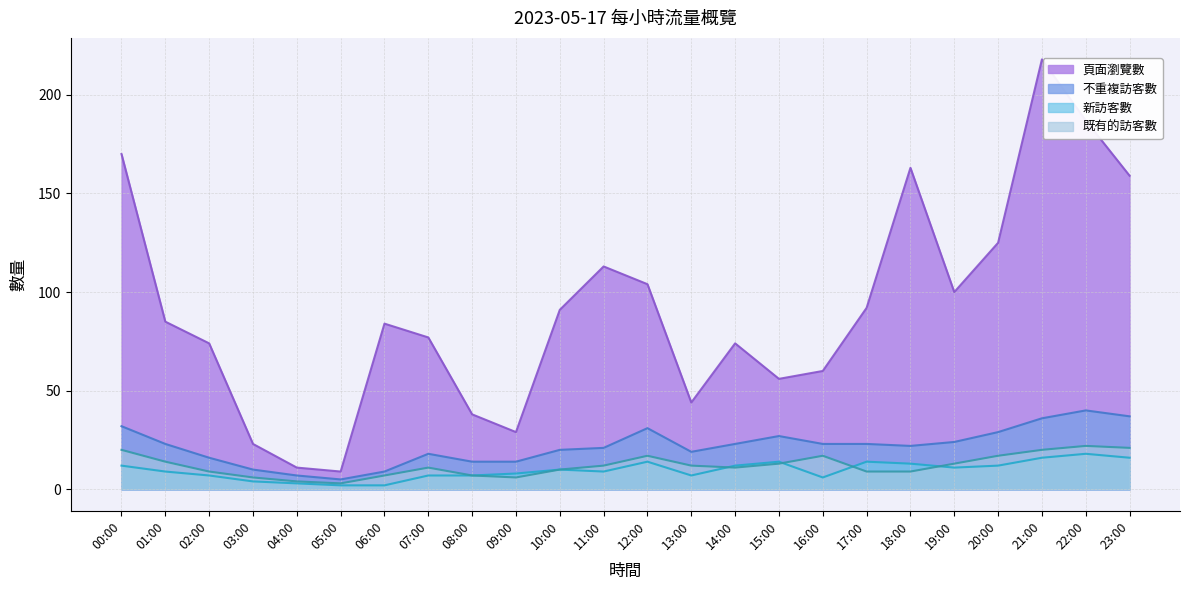

Where is the first local maximum for 頁面瀏覽數?

06:00